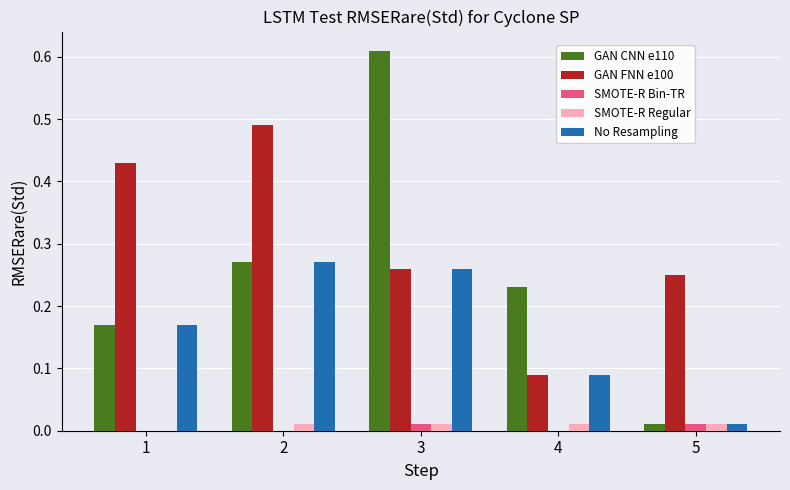

What is the total value across all series at 2?

1.0